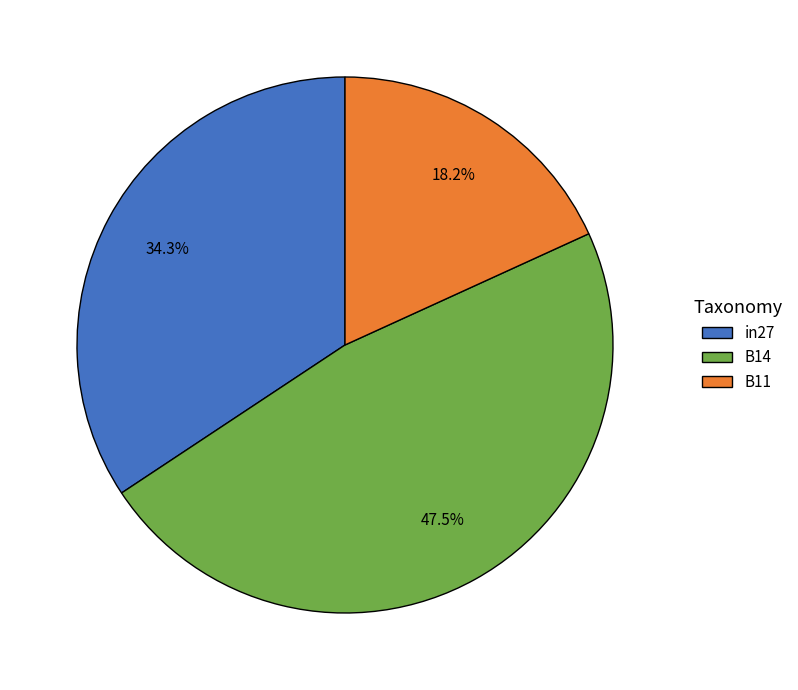

To the nearest percent, what is the difference between the largest and smallest slice percentages?

29%